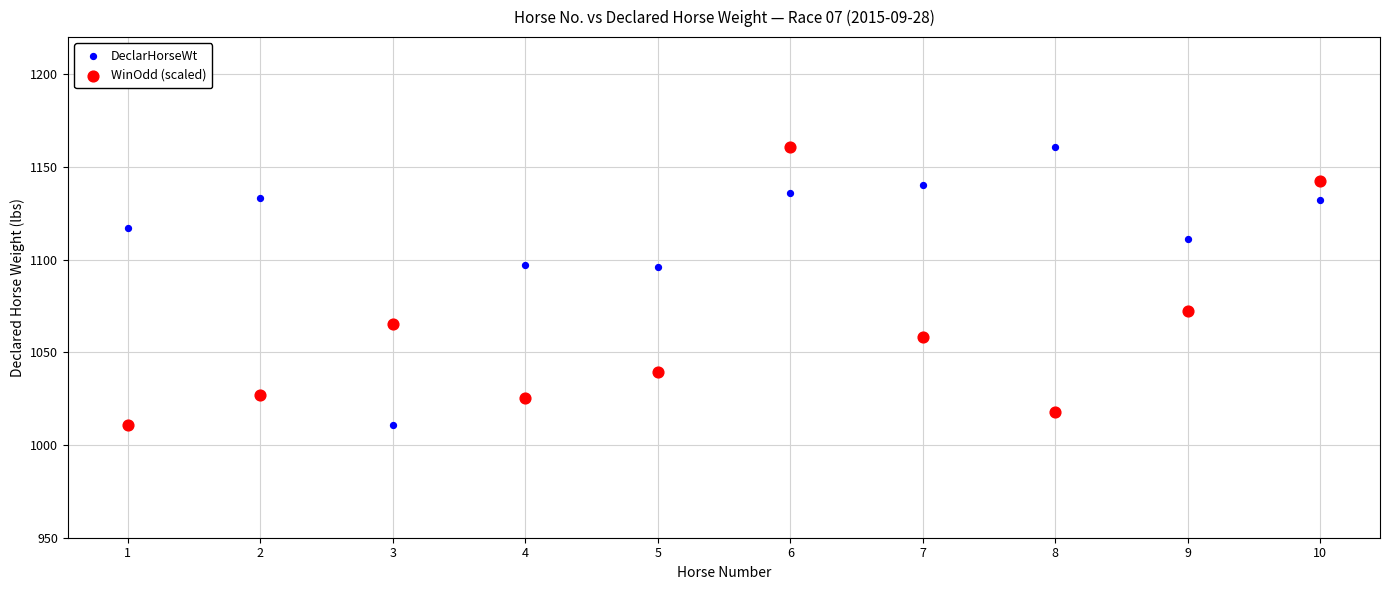

What is the X range (max minus min) for the scatter plot?

9.0